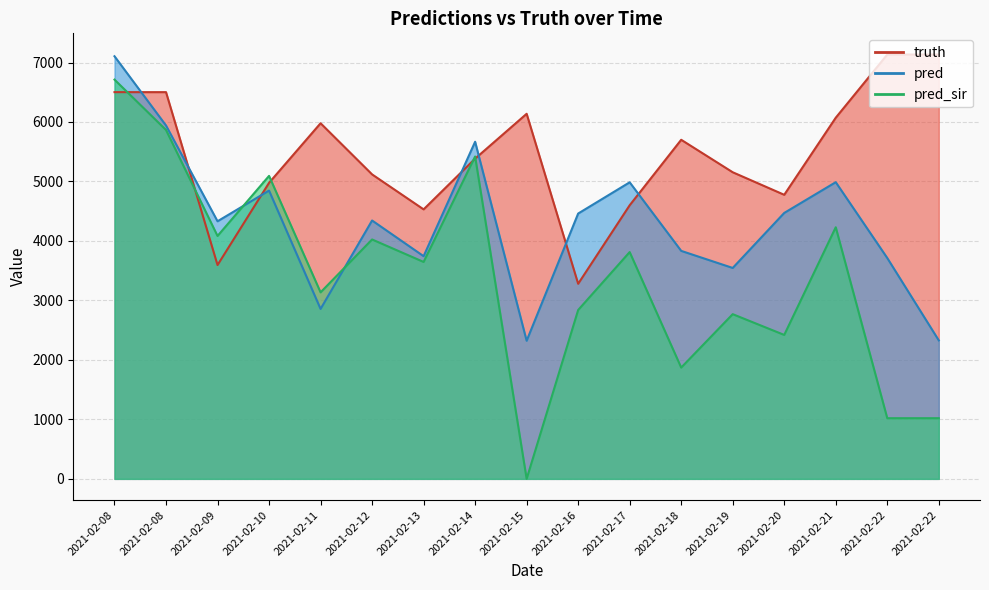

Reading right to left, list all the values displayed in this chart.

pred: 2021-02-22=2328.0	2021-02-22=3713.0	2021-02-21=4988.0	2021-02-20=4471.0	2021-02-19=3546.0	2021-02-18=3833.0	2021-02-17=4986.0	2021-02-16=4461.0	2021-02-15=2322.0	2021-02-14=5668.0	2021-02-13=3744.0	2021-02-12=4344.0	2021-02-11=2857.0	2021-02-10=4847.0	2021-02-09=4331.0	2021-02-08=5941.2	2021-02-08=7105.4
pred_sir: 2021-02-22=1020.0	2021-02-22=1020.0	2021-02-21=4230.0	2021-02-20=2420.0	2021-02-19=2769.0	2021-02-18=1871.0	2021-02-17=3813.0	2021-02-16=2839.0	2021-02-15=0.0	2021-02-14=5420.0	2021-02-13=3647.0	2021-02-12=4025.0	2021-02-11=3136.0	2021-02-10=5094.0	2021-02-09=4084.0	2021-02-08=5865.8	2021-02-08=6712.6
truth: 2021-02-22=7134.0	2021-02-22=7134.0	2021-02-21=6072.0	2021-02-20=4776.0	2021-02-19=5155.0	2021-02-18=5701.0	2021-02-17=4600.0	2021-02-16=3280.0	2021-02-15=6138.0	2021-02-14=5384.0	2021-02-13=4531.0	2021-02-12=5119.0	2021-02-11=5979.0	2021-02-10=4977.0	2021-02-09=3595.0	2021-02-08=6502.0	2021-02-08=6502.0